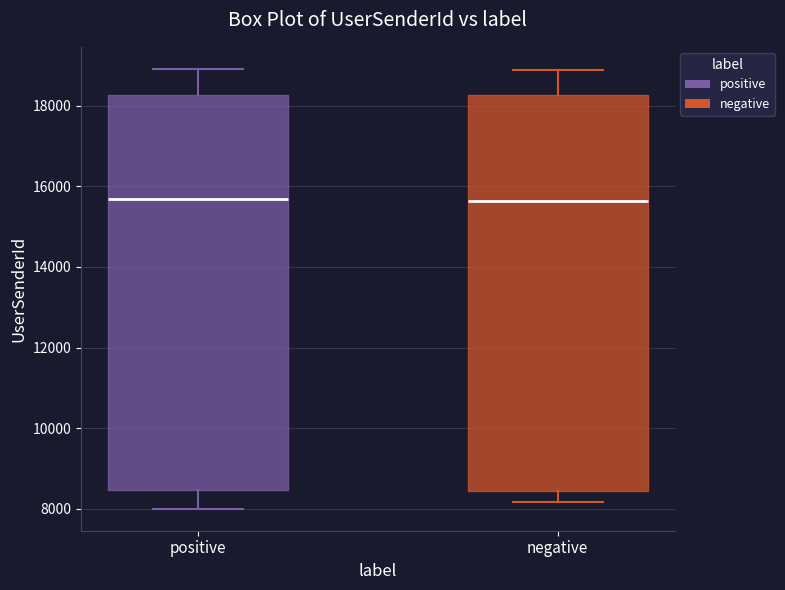

Reading left to right, transcribe this box plot: for each box, give where its median line is, the range the box spans, and where its two whiskers end, as read against the y-axis. The values are not printed on the chart, so give them approximately, as read against the axis.

positive: median 15600, box 8400 to 18200, whiskers 8000 to 19000
negative: median 15600, box 8400 to 18200, whiskers 8200 to 18800